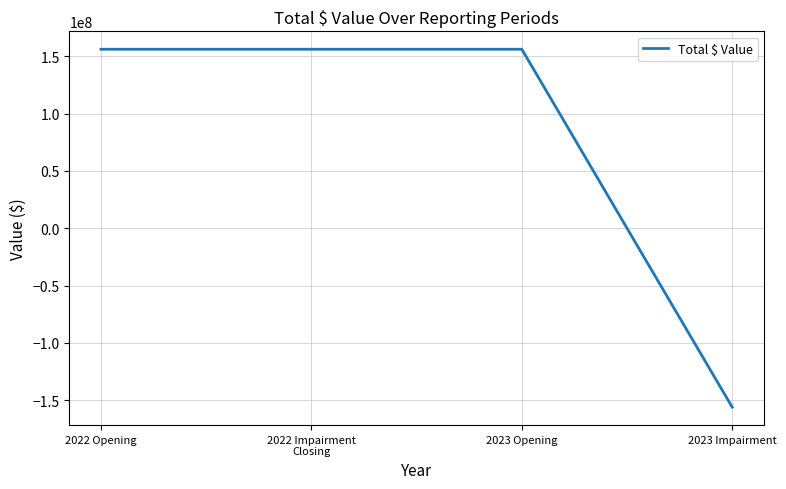

What is the maximum value shown in the chart?

156261261